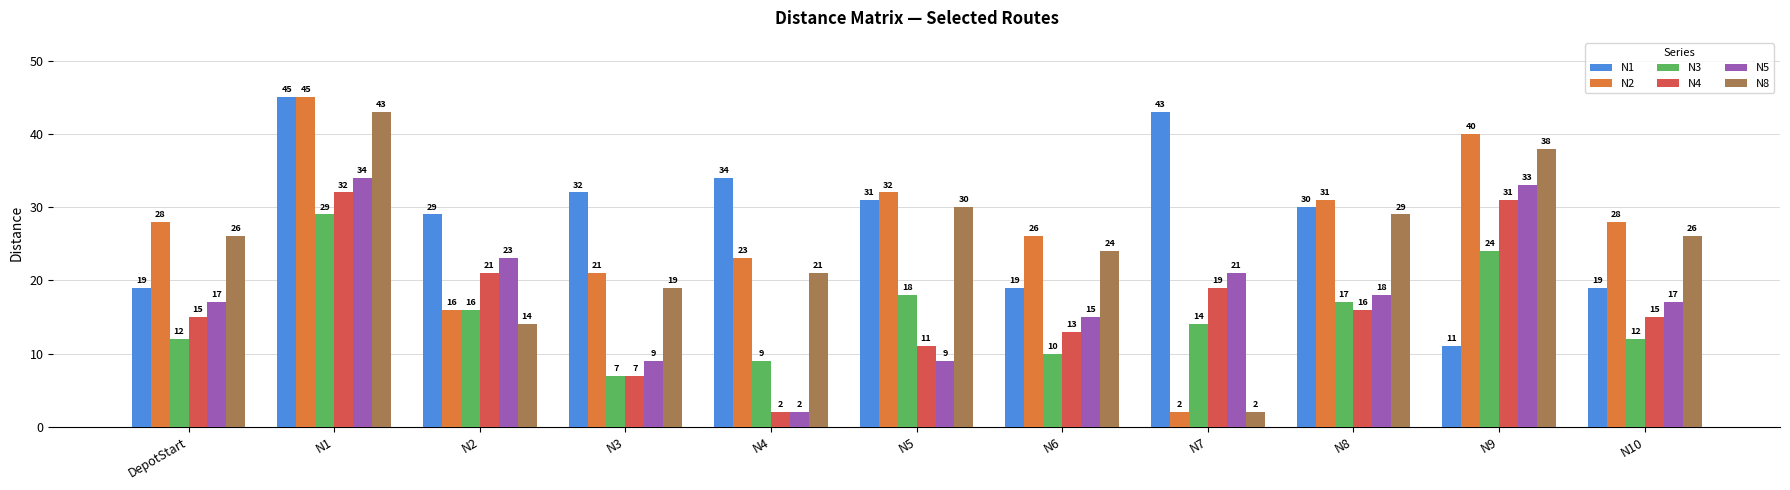

At which label is N4 closest to 17?

N8